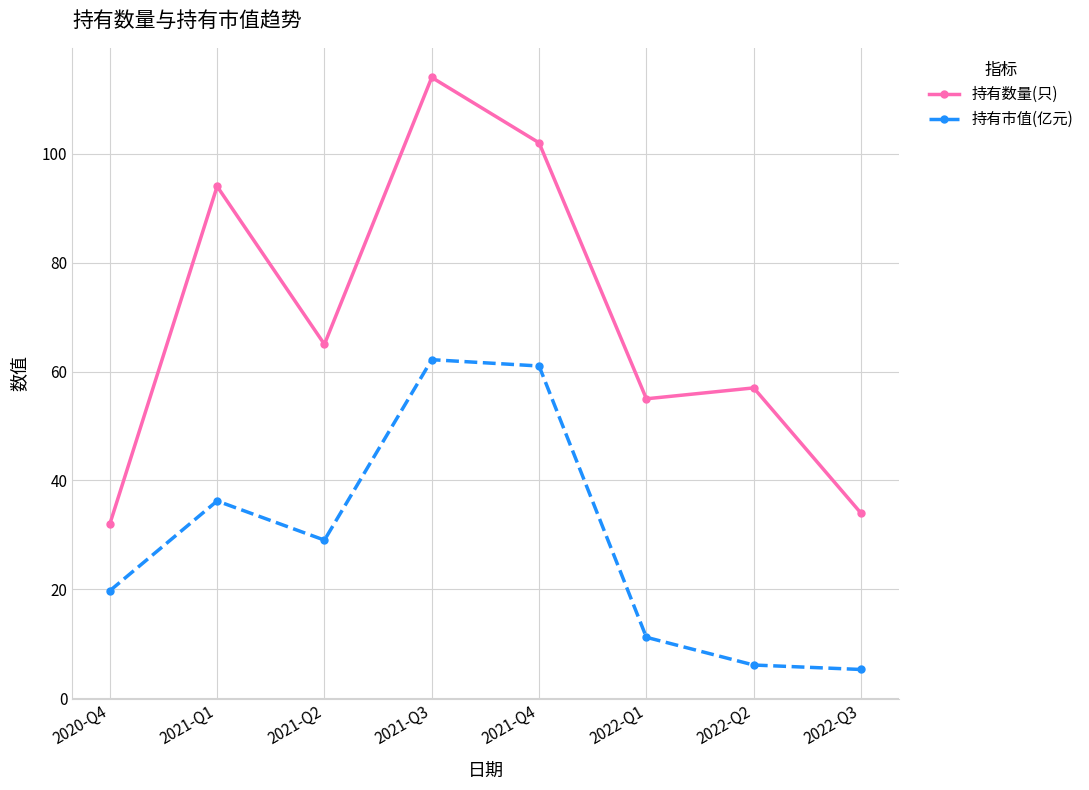

What is the average value of the 持有市值(亿元) series?

28.9